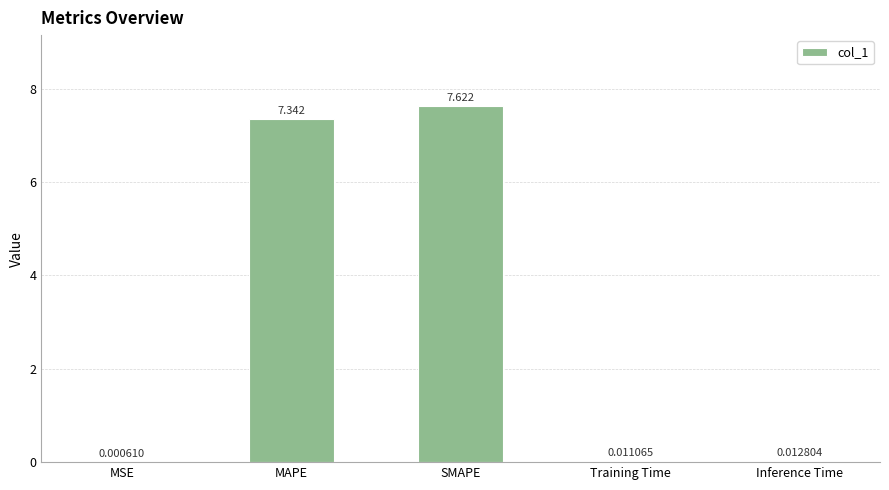

Between SMAPE and Inference Time, which is larger?

SMAPE